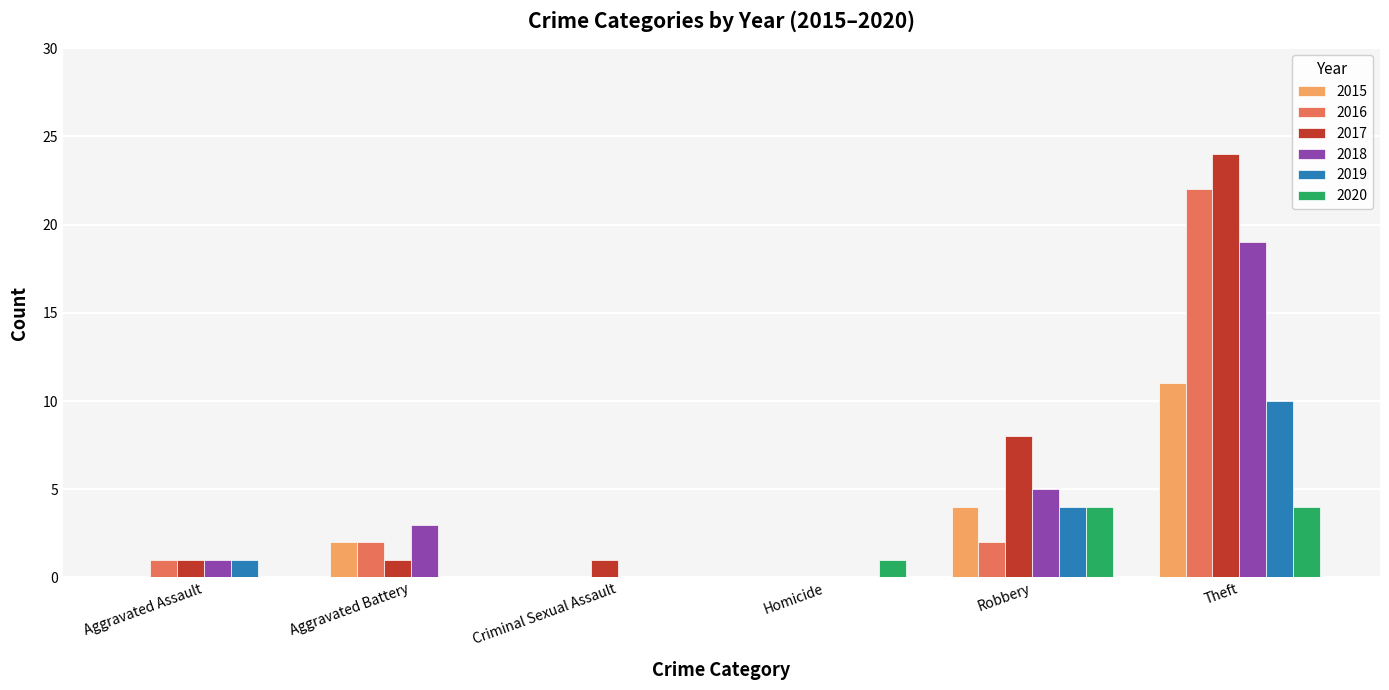

Reading left to right, what are all the values shown in this chart?

2015: 0	2	0	0	4	11
2016: 1	2	0	0	2	22
2017: 1	1	1	0	8	24
2018: 1	3	0	0	5	19
2019: 1	0	0	0	4	10
2020: 0	0	0	1	4	4